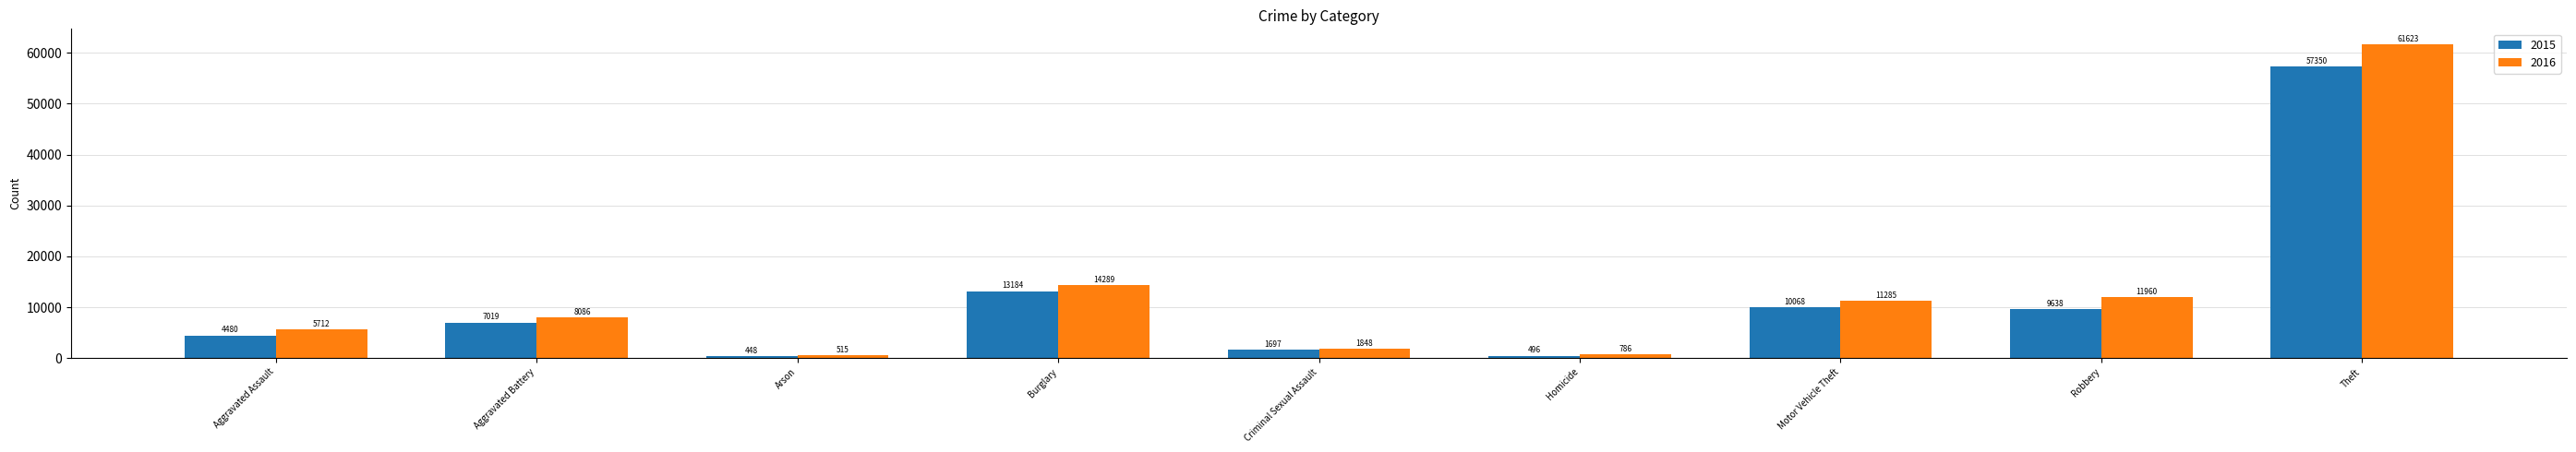

What is the approximate value of 2015 at Aggravated Battery?

7019